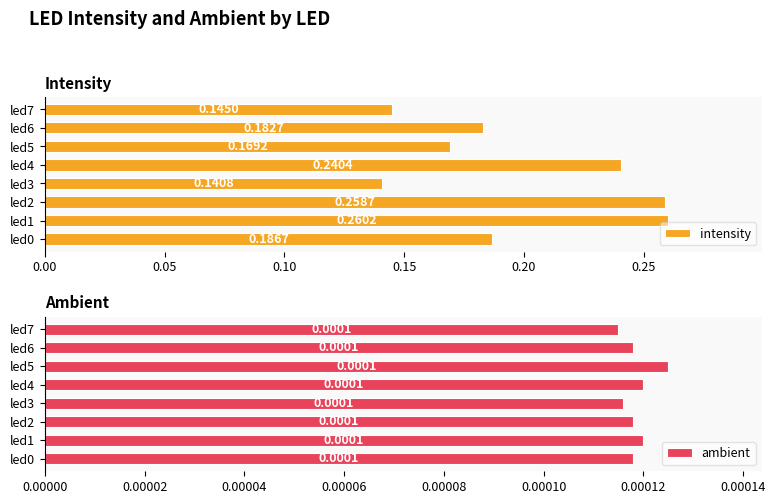

Reading left to right, extract all data points from this chart.

intensity: 0.2	0.3	0.3	0.1	0.2	0.2	0.2	0.1
ambient: 0.0	0.0	0.0	0.0	0.0	0.0	0.0	0.0